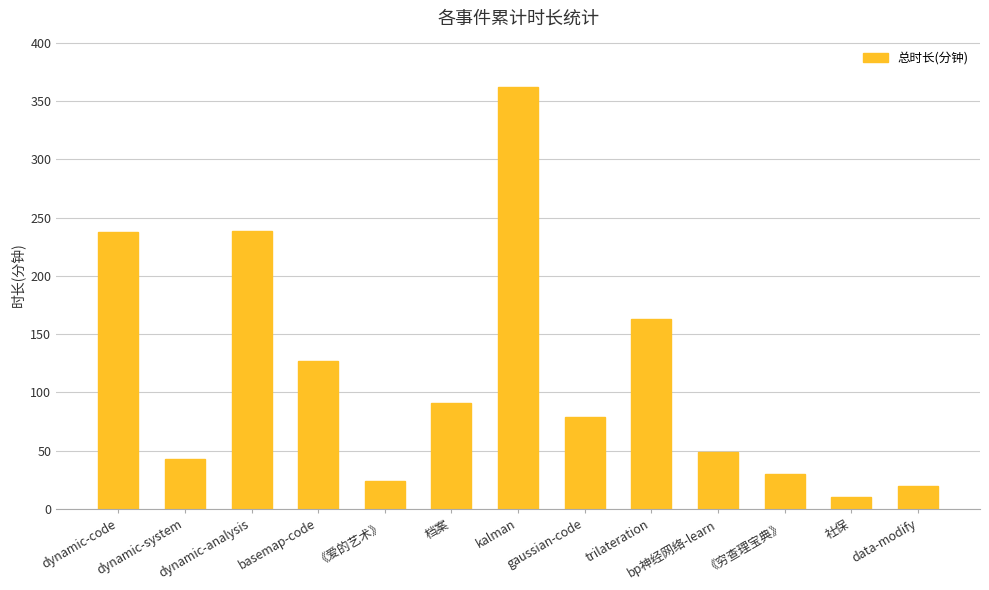

Which has a higher value, trilateration or 《爱的艺术》?

trilateration